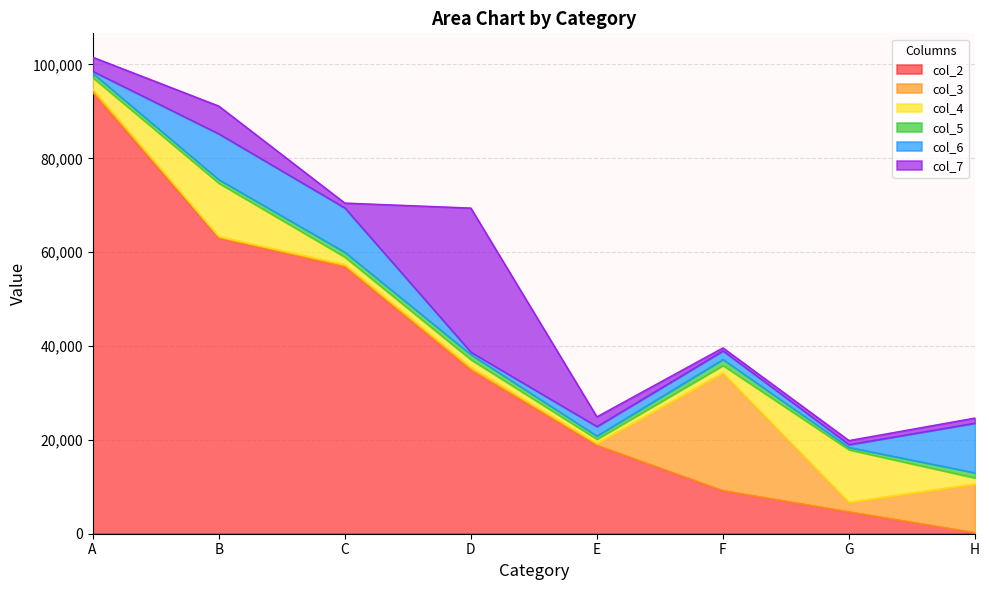

How many data points does each series have?

8